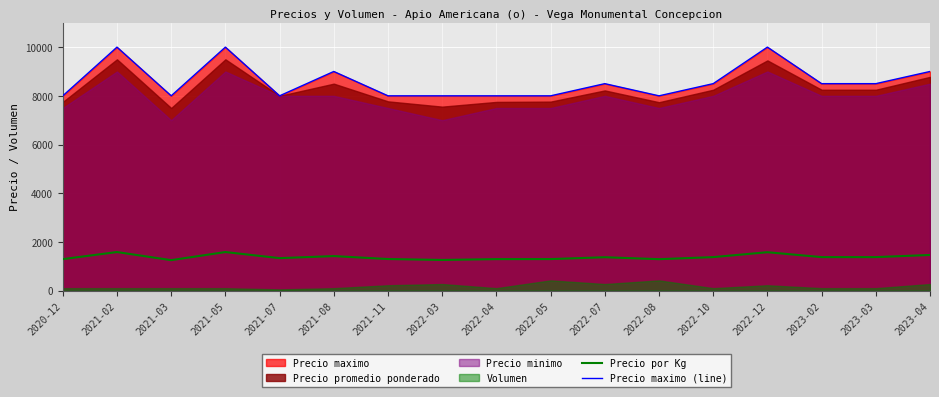

True or false: Precio por Kg and Precio maximo (line) cross at least once.

False